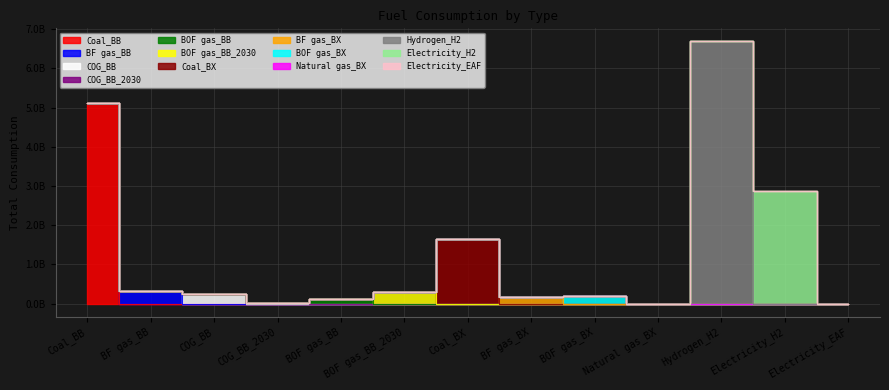

Which has a higher value, Coal_BB or BOF gas_BB_2030?

Coal_BB